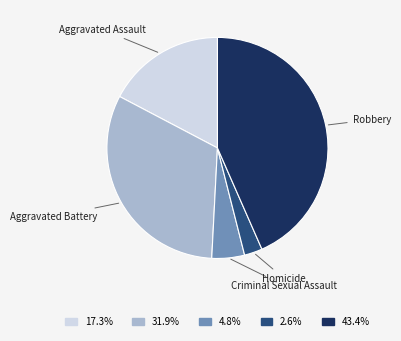

Between Aggravated Battery and Criminal Sexual Assault, which is larger?

Aggravated Battery